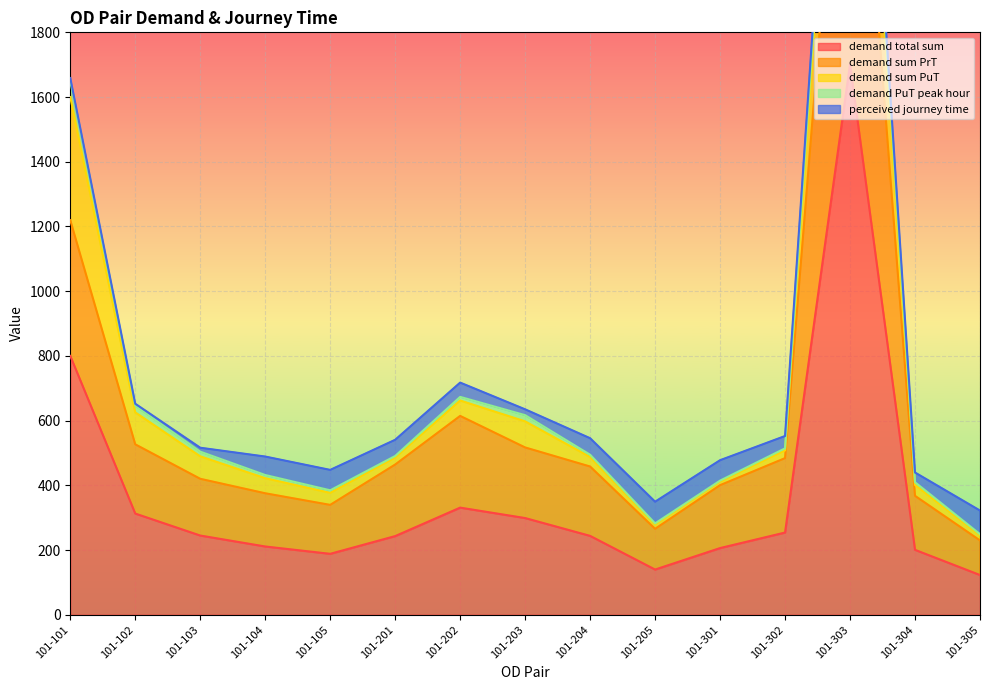

Which series has the widest spread of values?

demand total sum